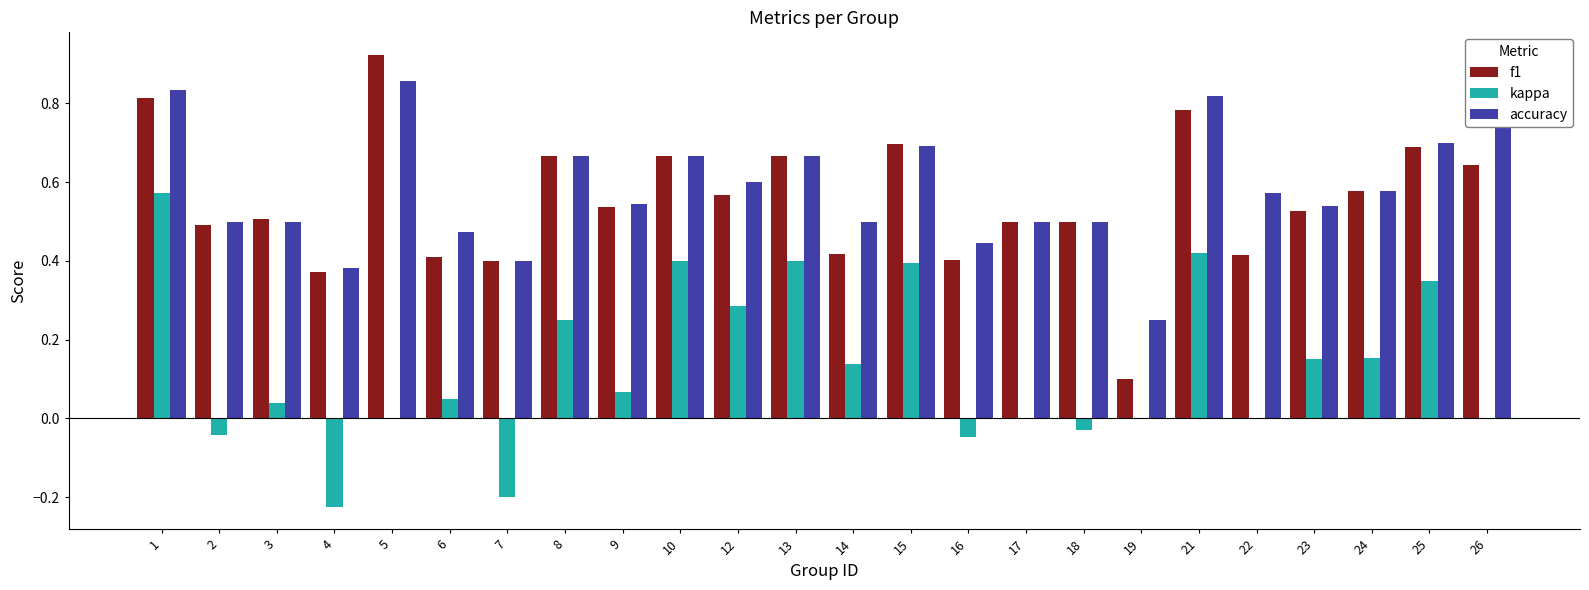

Between 8 and 26, which series saw the biggest shift?

kappa